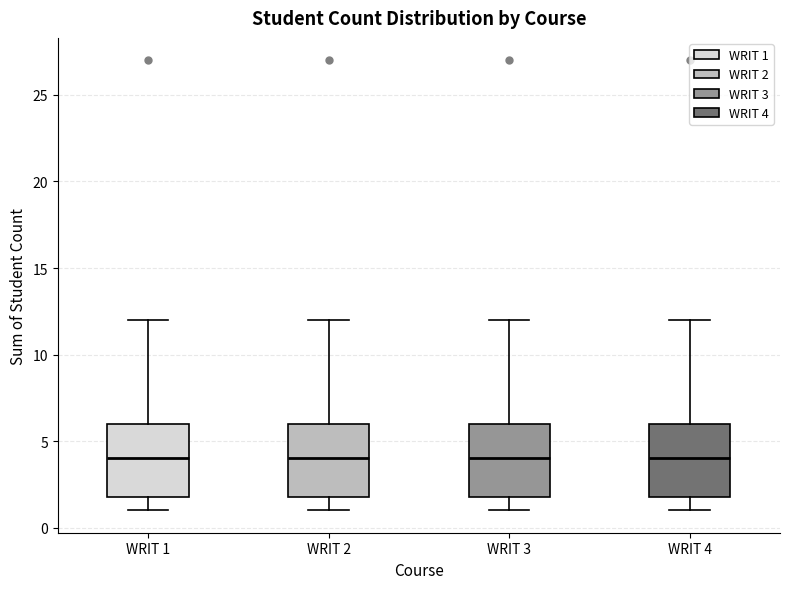

Reading left to right, transcribe this box plot: for each box, give where its median line is, the range the box spans, and where its two whiskers end, as read against the y-axis. The values are not printed on the chart, so give them approximately, as read against the axis.

WRIT 1: median 4, box 2 to 6, whiskers 1 to 12
WRIT 2: median 4, box 2 to 6, whiskers 1 to 12
WRIT 3: median 4, box 2 to 6, whiskers 1 to 12
WRIT 4: median 4, box 2 to 6, whiskers 1 to 12